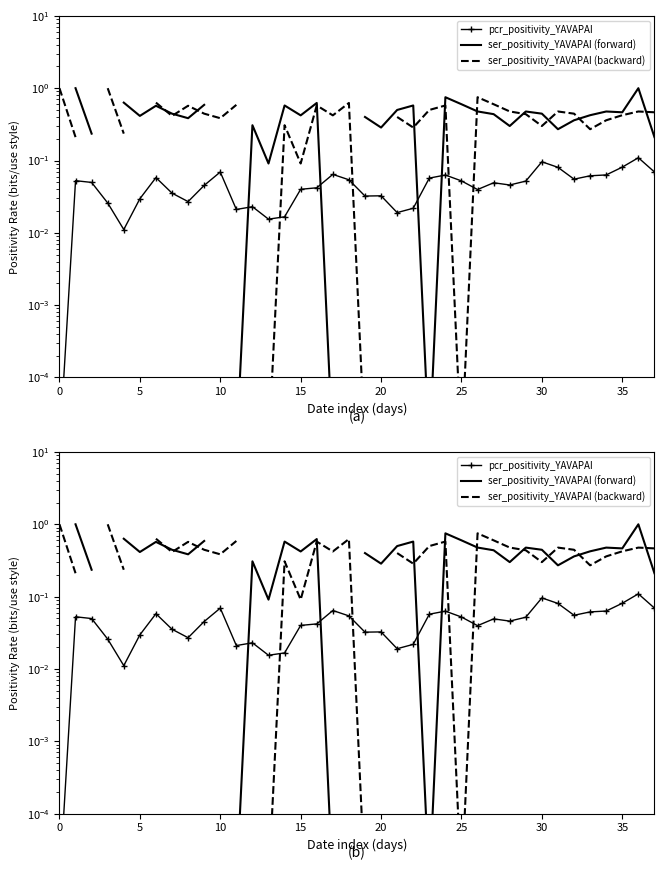

Which series ends up on top after the final intersection of pcr_positivity_YAVAPAI and ser_positivity_YAVAPAI (backward)?

ser_positivity_YAVAPAI (backward)